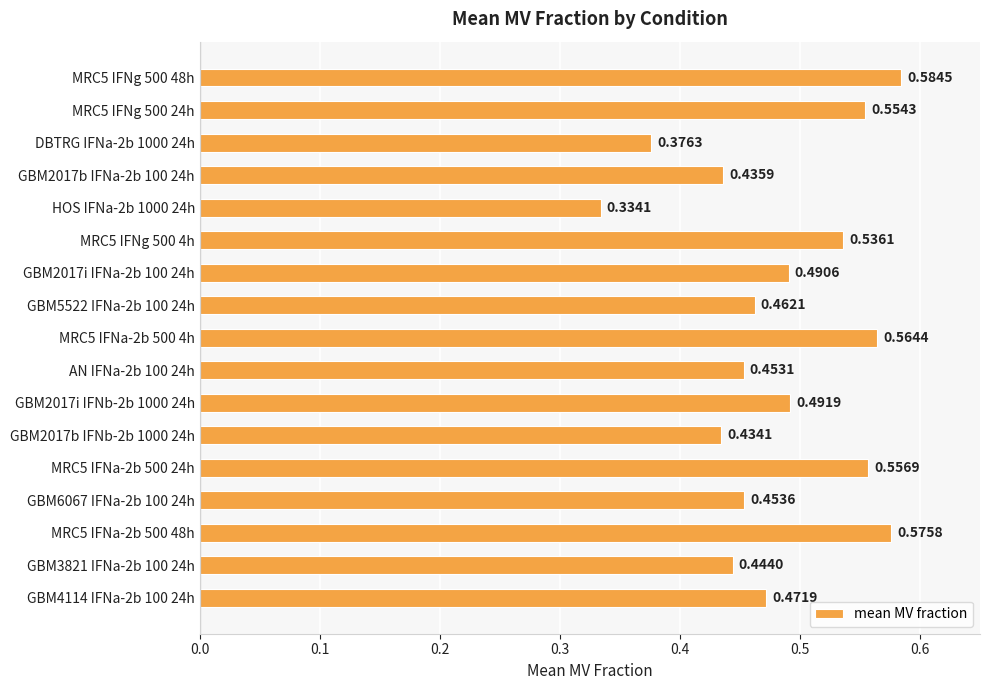

Rank the categories by value from lowest to highest.

HOS IFNa-2b 1000 24h, DBTRG IFNa-2b 1000 24h, GBM2017b IFNb-2b 1000 24h, GBM2017b IFNa-2b 100 24h, GBM3821 IFNa-2b 100 24h, AN IFNa-2b 100 24h, GBM6067 IFNa-2b 100 24h, GBM5522 IFNa-2b 100 24h, GBM4114 IFNa-2b 100 24h, GBM2017i IFNa-2b 100 24h, GBM2017i IFNb-2b 1000 24h, MRC5 IFNg 500 4h, MRC5 IFNg 500 24h, MRC5 IFNa-2b 500 24h, MRC5 IFNa-2b 500 4h, MRC5 IFNa-2b 500 48h, MRC5 IFNg 500 48h